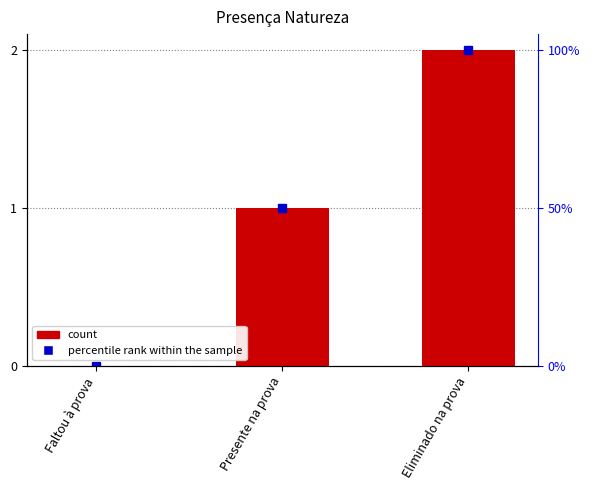

Which label corresponds to the largest value in the chart?

Eliminado na prova